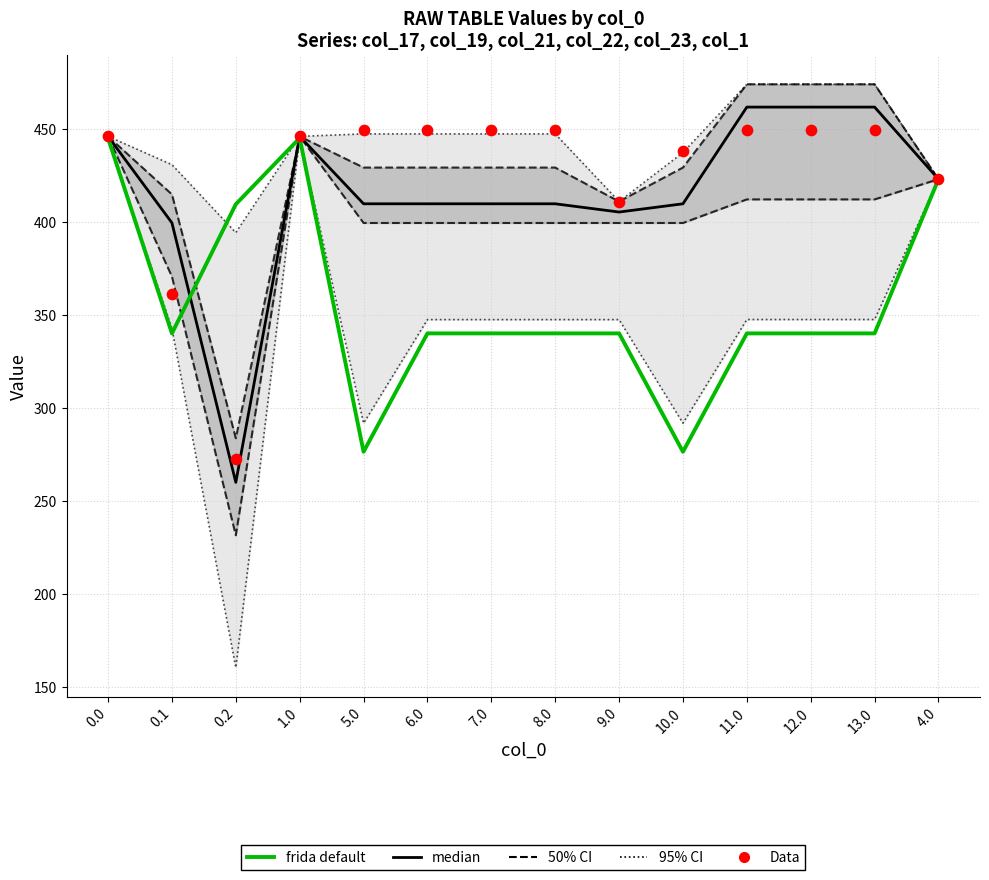

What are all the series names shown in the legend?

95% CI, 50% CI, median, frida default, Data